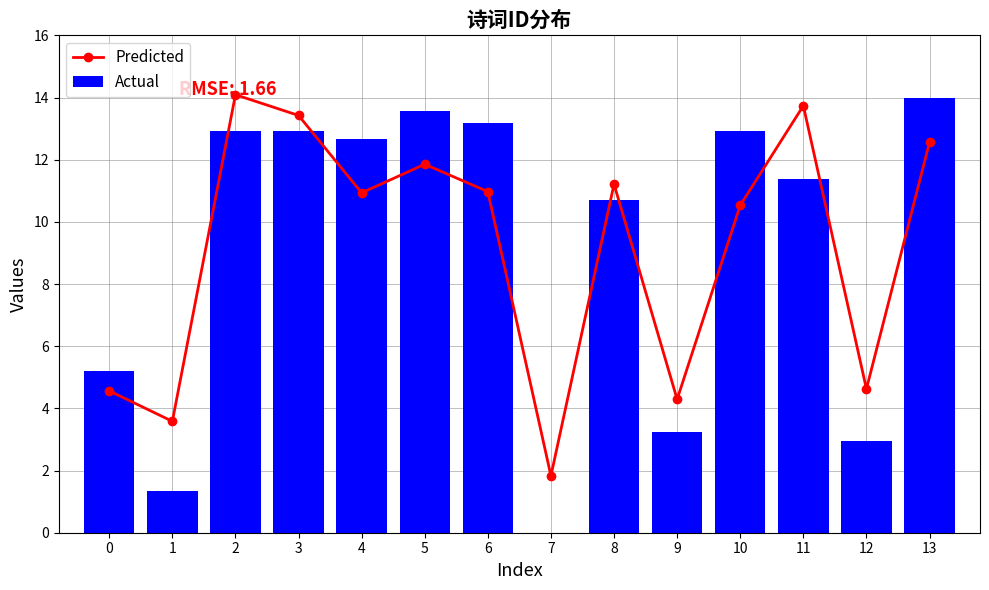

At how many categories does at least one series exceed 4?

12